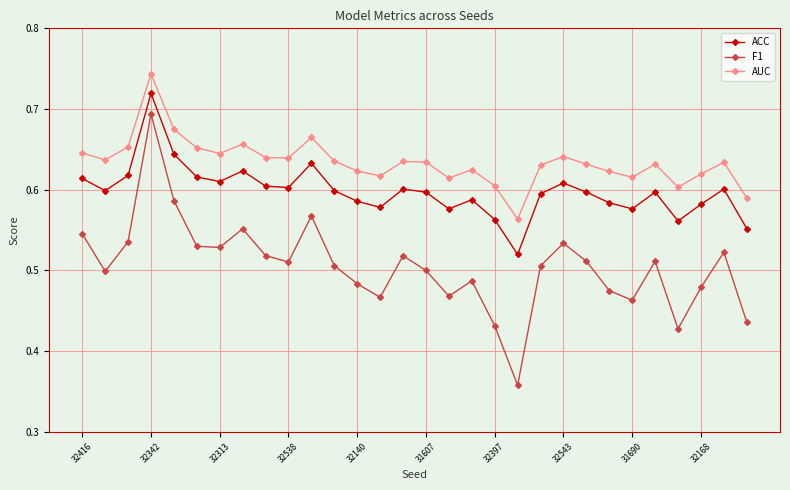

True or false: AUC and F1 intersect in this chart.

False